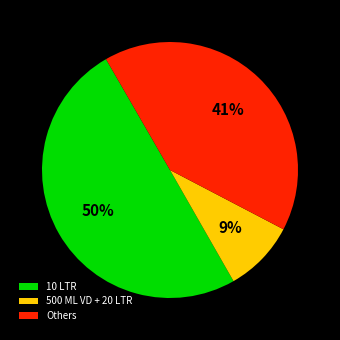

Is 500 ML VD + 20 LTR the majority of the pie?

No